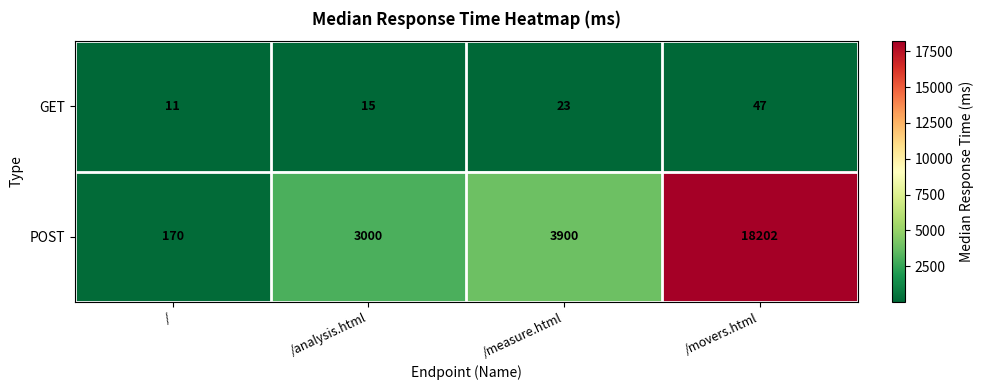

Count the number of categories in the chart.

4